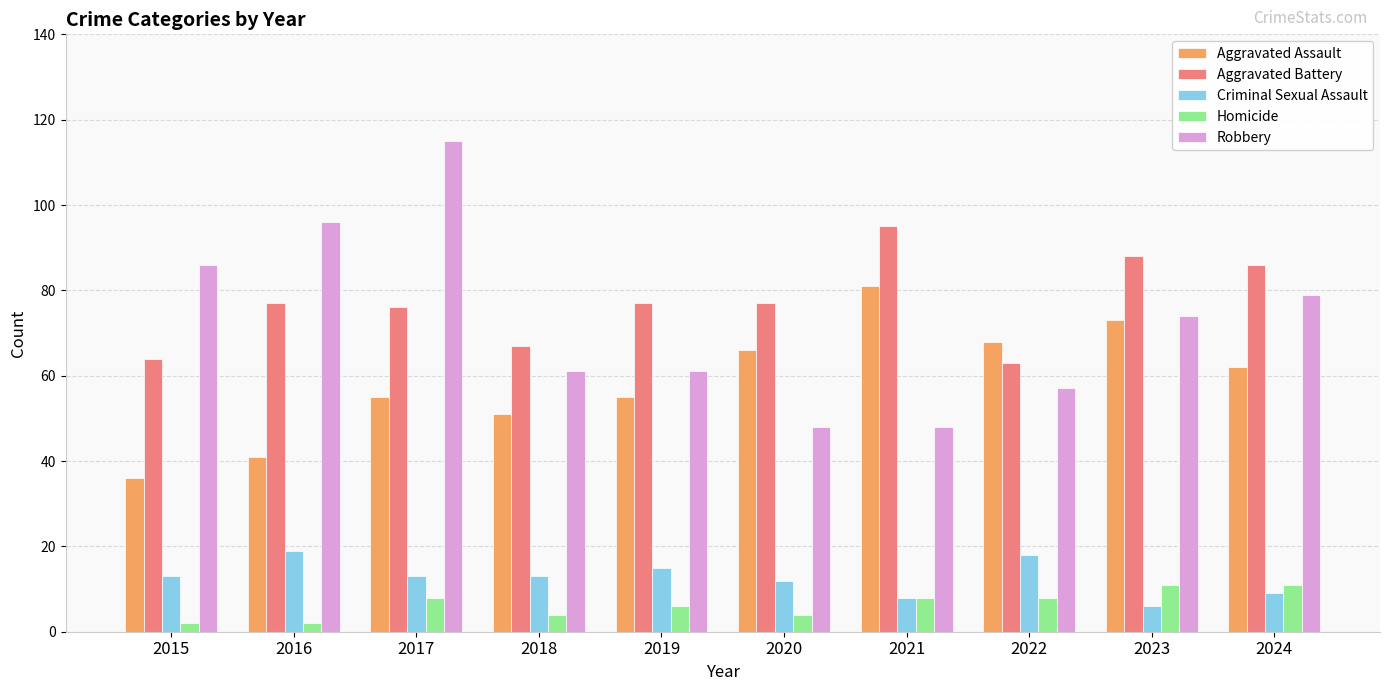

Where is Homicide nearest to the value 6?

2019